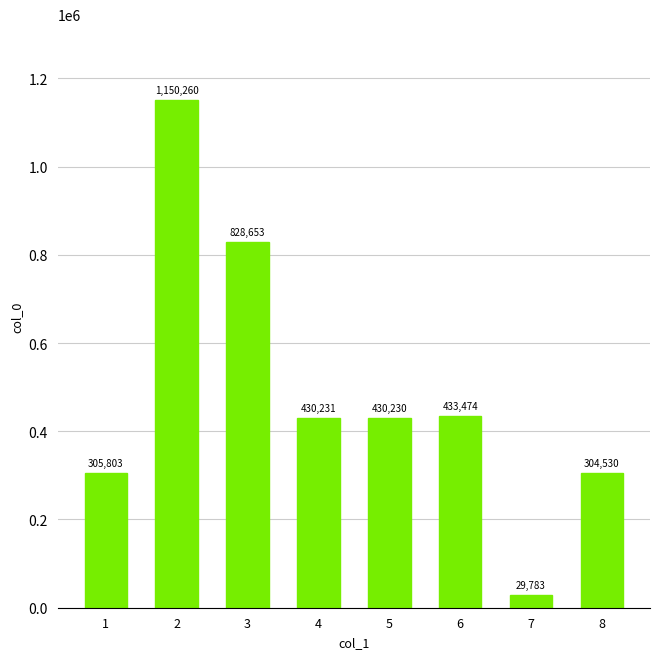

What is the value of the 5th bar from the left?

430230